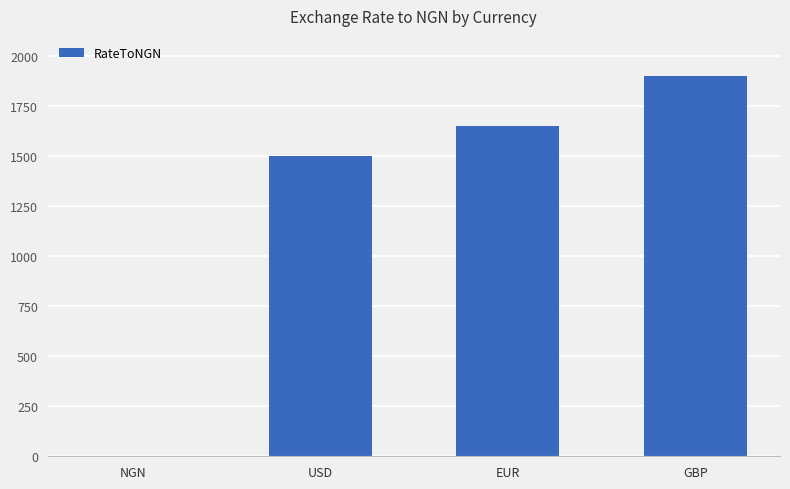

At which label is the value closest to 950?

USD